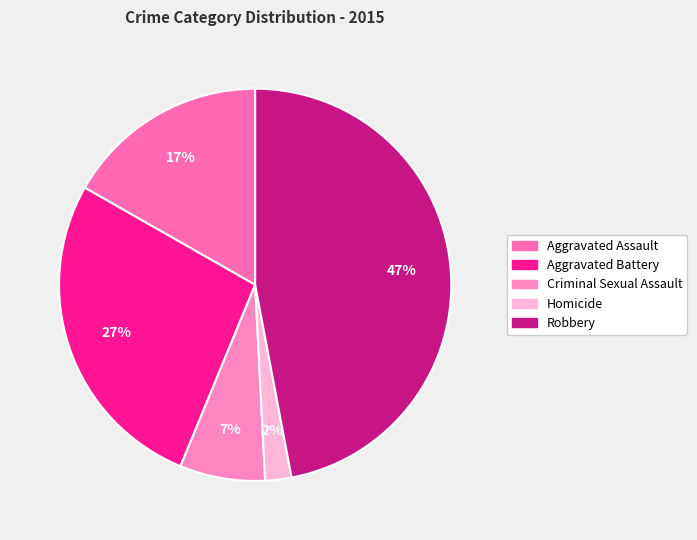

Do Aggravated Battery and Aggravated Assault together represent more than half of the pie?

No